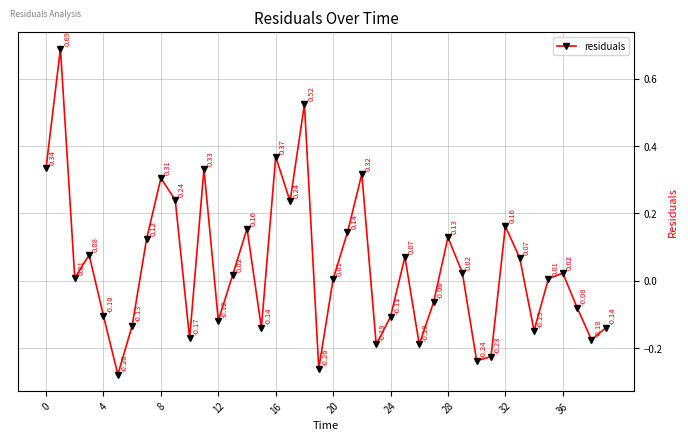

What is the difference between the second highest and minimum values?

0.8